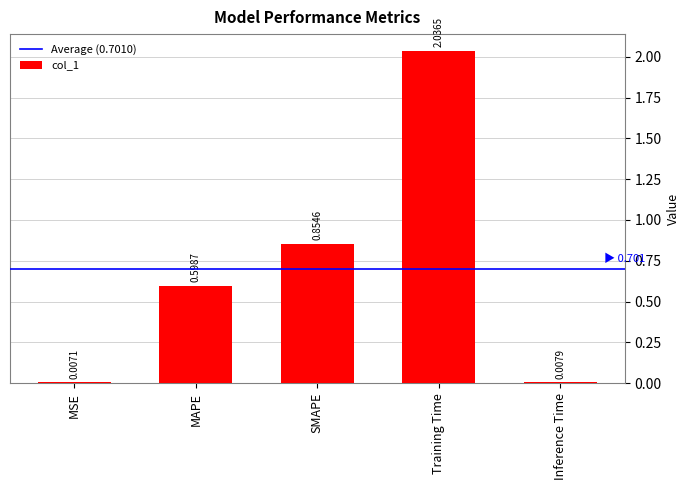

What is the label of the 4th bar from the right?

MAPE